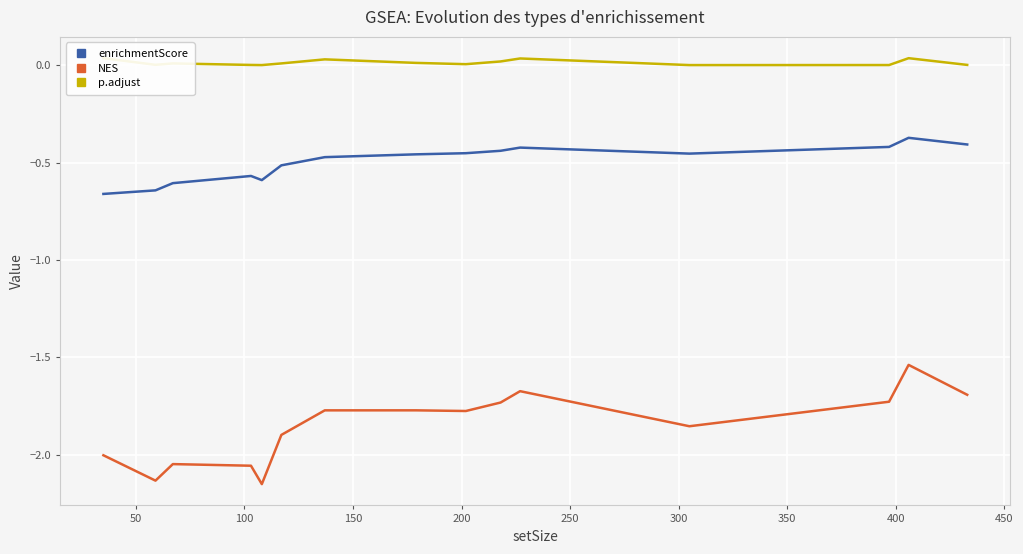

True or false: NES and enrichmentScore intersect in this chart.

False